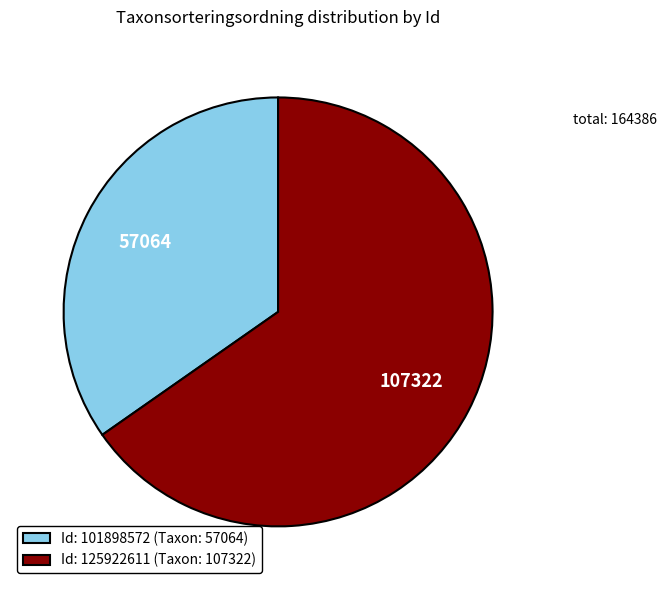

Combined, do Id: 101898572 (Taxon: 57064) and Id: 125922611 (Taxon: 107322) account for over 50%?

Yes